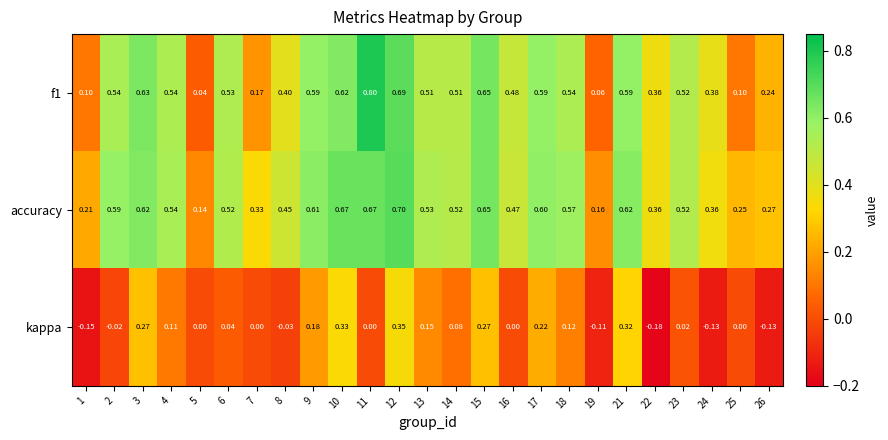

Which series has the widest spread of values?

f1